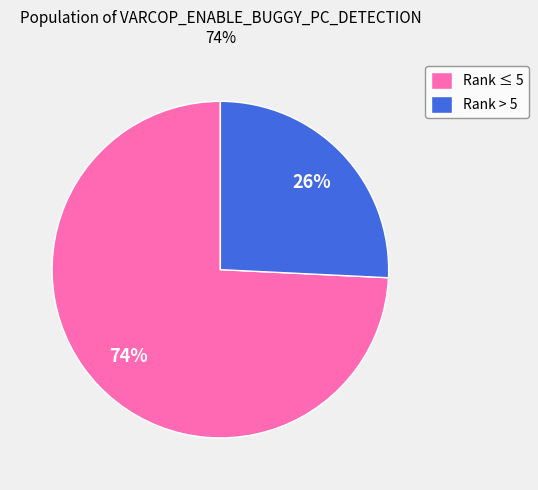

Is it true that Rank > 5 is 33% of the pie?

False